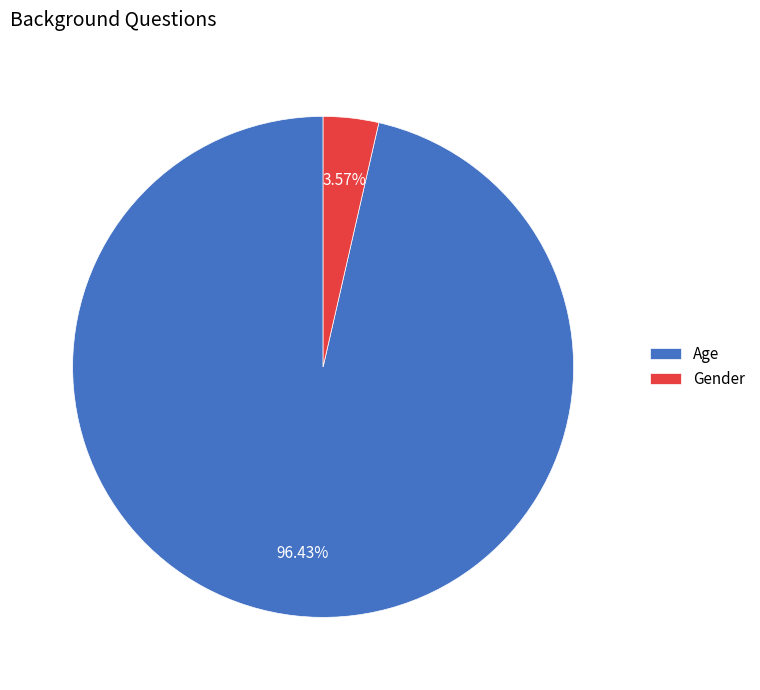

Between Age and Gender, which is larger?

Age